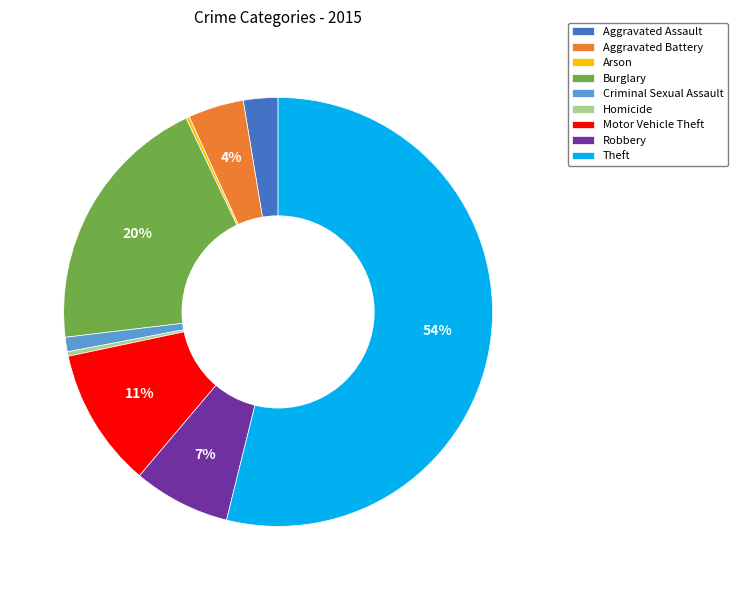

Which slice represents more than half of the pie?

Theft